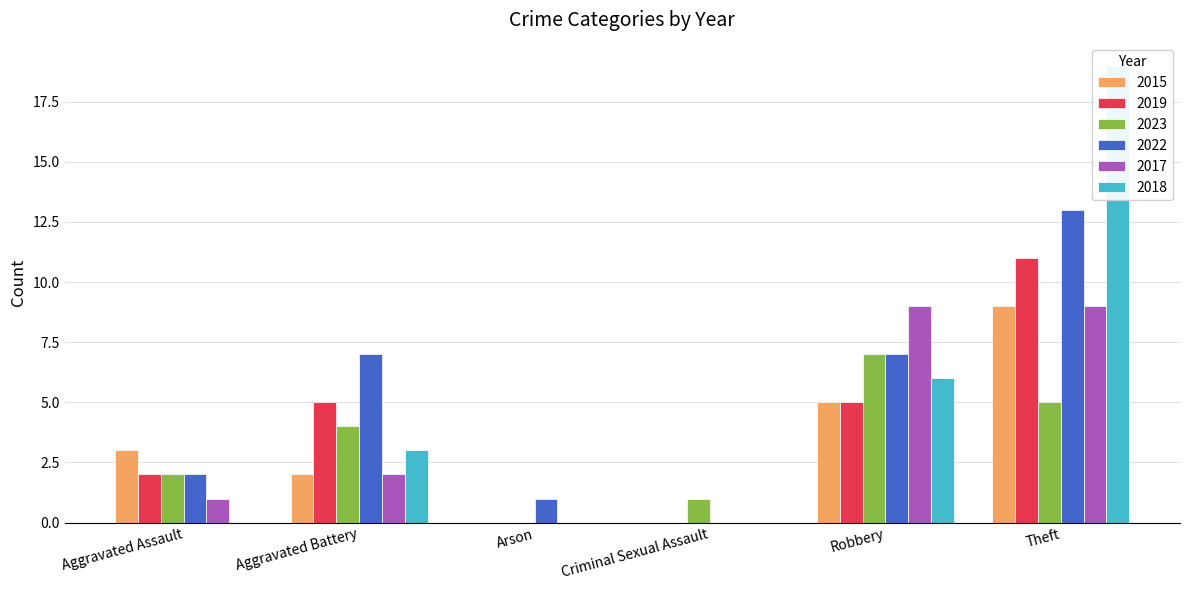

What is the difference between the 2022 values at Robbery and Theft?

6